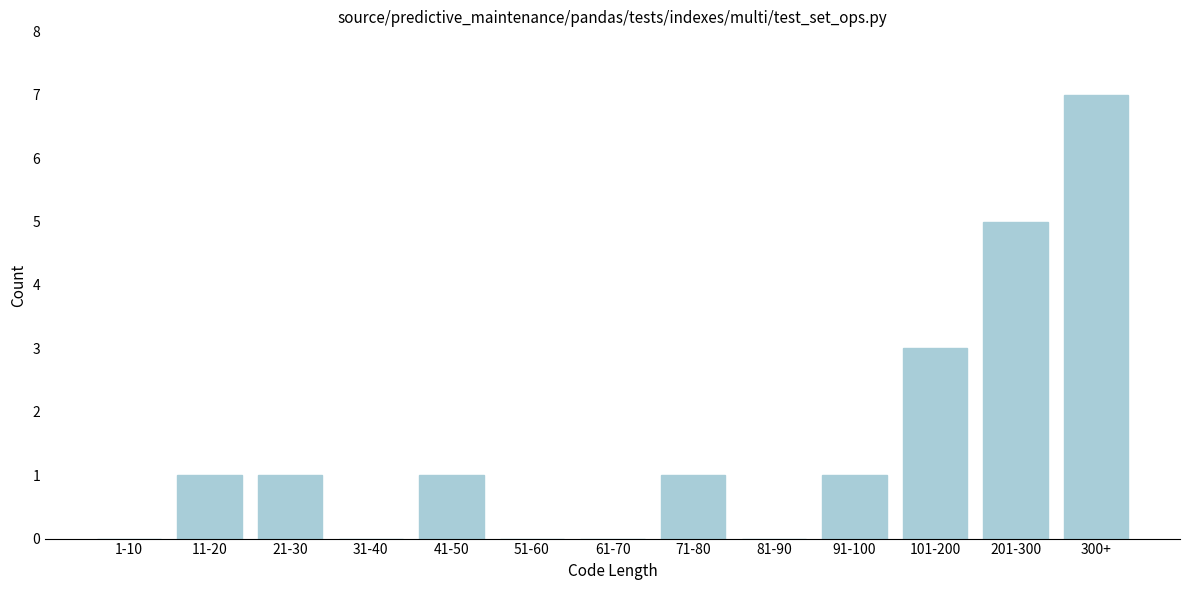

Reading right to left, what are all the values shown in this chart?

300+=7	201-300=5	101-200=3	91-100=1	81-90=0	71-80=1	61-70=0	51-60=0	41-50=1	31-40=0	21-30=1	11-20=1	1-10=0